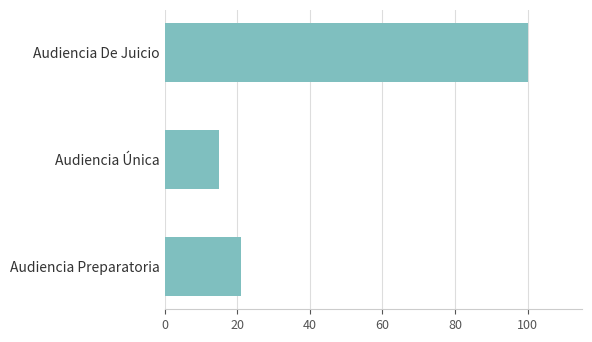

Reading top to bottom, transcribe all the data shown in this chart.

Audiencia De Juicio=100	Audiencia Única=15	Audiencia Preparatoria=21